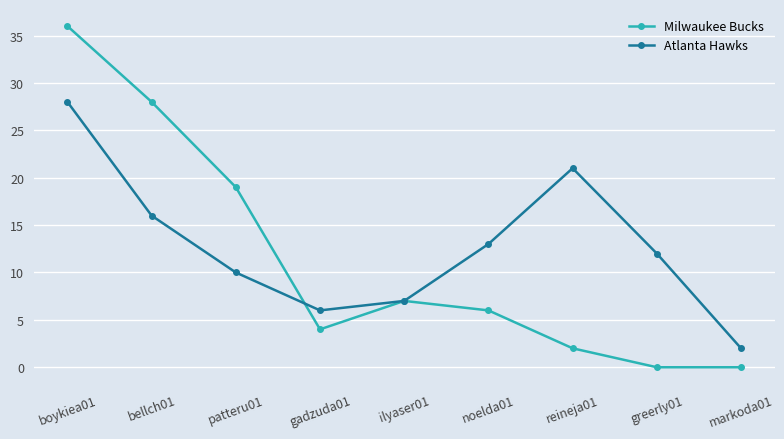

What is the maximum value for Milwaukee Bucks?

36